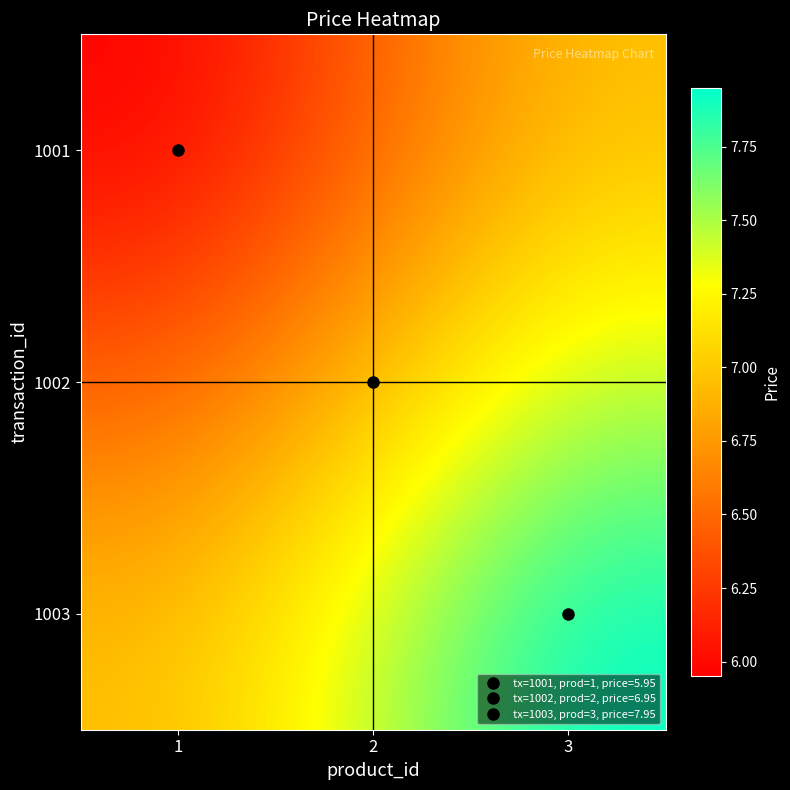

Between 2 and 3, which is larger?

3